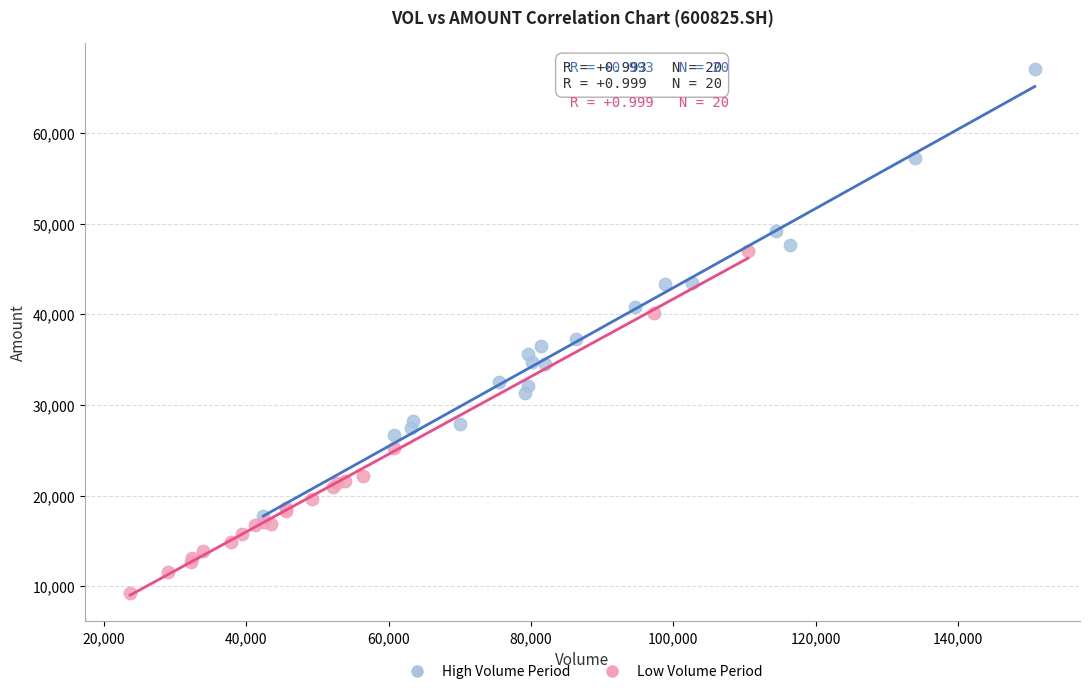

Which series reaches the maximum Y coordinate?

High Volume Period